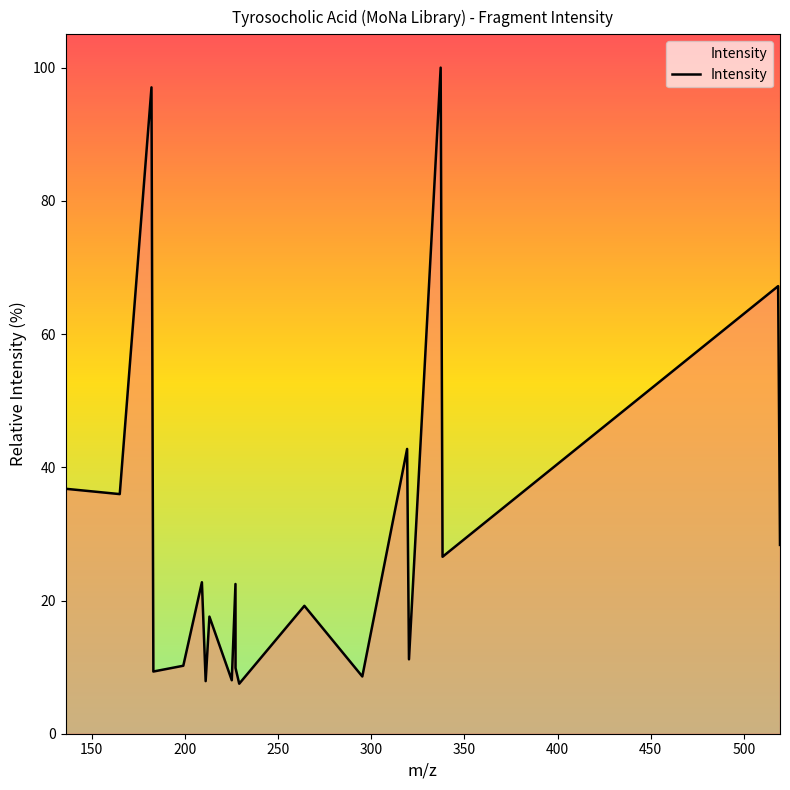

What is the smallest value displayed?

7.5